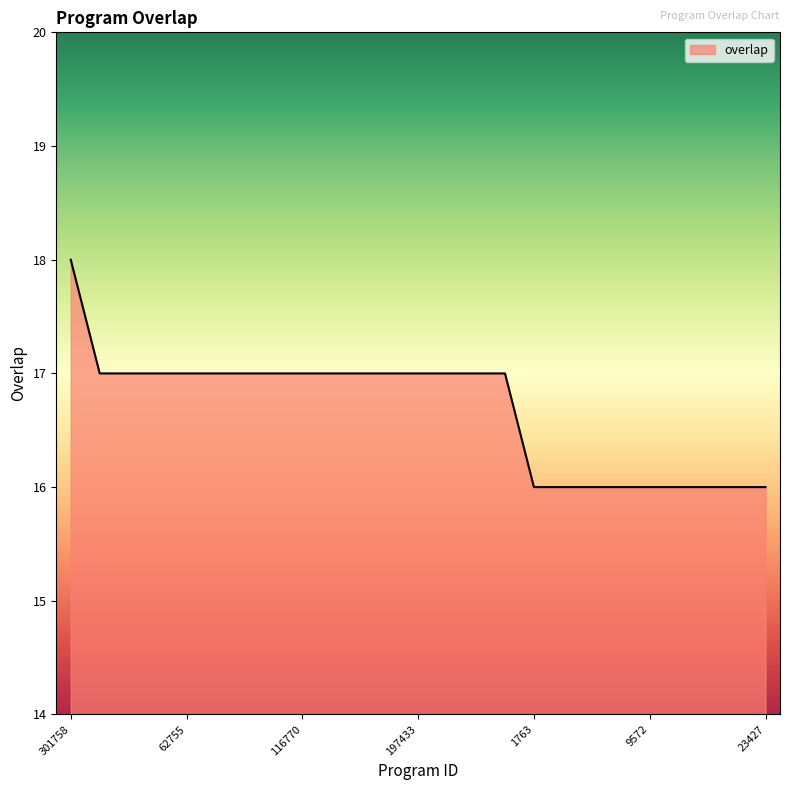

Does the chart have visible grid lines?

No